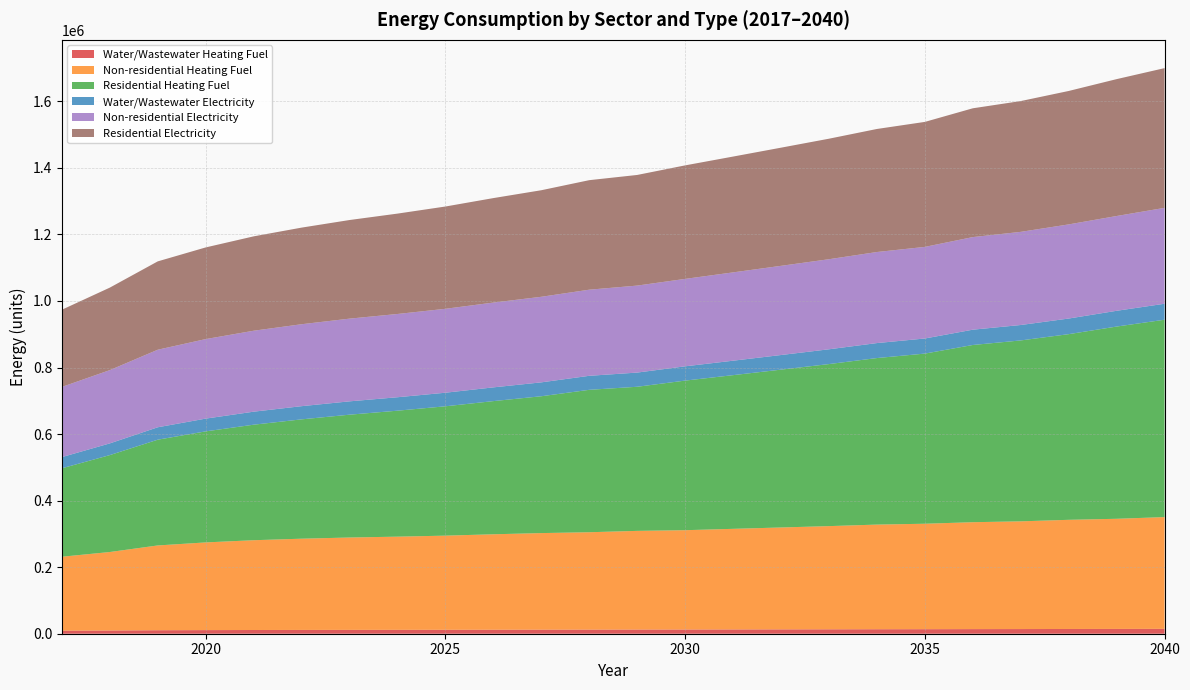

Reading left to right, transcribe all the data shown in this chart.

Water/Wastewater Heating Fuel: 9090.4	9689.8	10497.9	10887.3	11177.1	11382.9	11554.5	11683.1	11832.2	12033.0	12208.5	12355.1	12547.0	12663.8	12863.9	13065.0	13268.0	13492.2	13632.3	13876.1	14024.5	14256.1	14423.4	14677.8
Non-residential Heating Fuel: 222289.1	235878.4	254806.3	263542.2	269851.5	274219.5	277616.8	280043.5	282955.5	286838.1	290235.5	292662.1	296544.8	298486.1	302368.7	306251.4	310134.0	314502.0	316928.7	321296.7	323723.3	328091.3	331003.3	335856.6
Residential Heating Fuel: 265828.0	291281.7	317863.8	333748.3	347212.3	358670.7	369156.8	378609.6	388762.6	400254.8	411291.4	428041.6	433153.8	449611.6	461919.3	474390.2	487024.2	500521.4	511360.6	532614.1	543748.9	557990.4	577765.1	593216.4
Water/Wastewater Electricity: 33607.8	35185.2	37314.1	38334.0	39090.1	39624.9	40067.3	40397.1	40780.3	41295.4	41745.0	42114.7	42608.1	42901.9	43413.0	43926.1	44442.9	45014.5	45366.7	45981.1	46351.2	46937.4	47356.4	48000.1
Non-residential Electricity: 210973.1	220214.6	233086.7	239027.6	243318.3	246288.8	248599.1	250249.4	252229.7	254870.1	257180.5	258830.8	261471.2	262791.4	265431.8	268072.2	270712.7	273683.2	275333.4	278303.9	279954.2	282924.6	284904.9	288205.5
Residential Electricity: 231956.8	247951.6	265532.6	275466.8	283634.7	290359.8	296376.7	301659.0	307387.3	313981.3	320234.3	329146.3	332504.1	341145.1	348088.8	355102.5	362186.2	369785.7	375662.7	387088.7	393092.4	401011.1	411366.0	419949.2